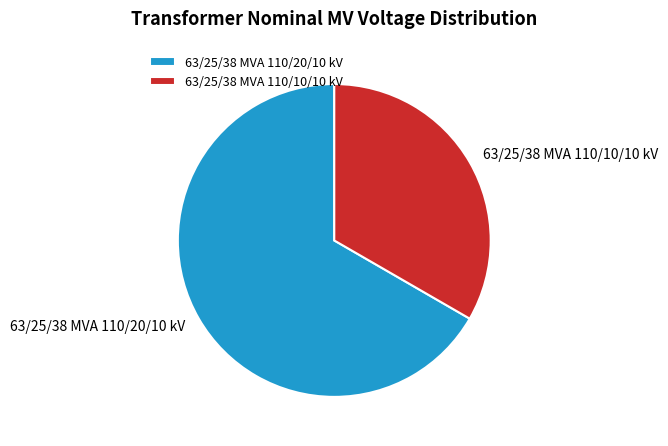

Which has a higher value, 63/25/38 MVA 110/10/10 kV or 63/25/38 MVA 110/20/10 kV?

63/25/38 MVA 110/20/10 kV